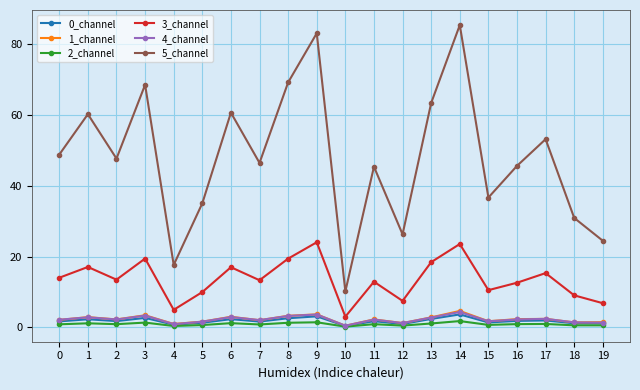

The 5_channel series shows 96.9 at 13. True or false?

False